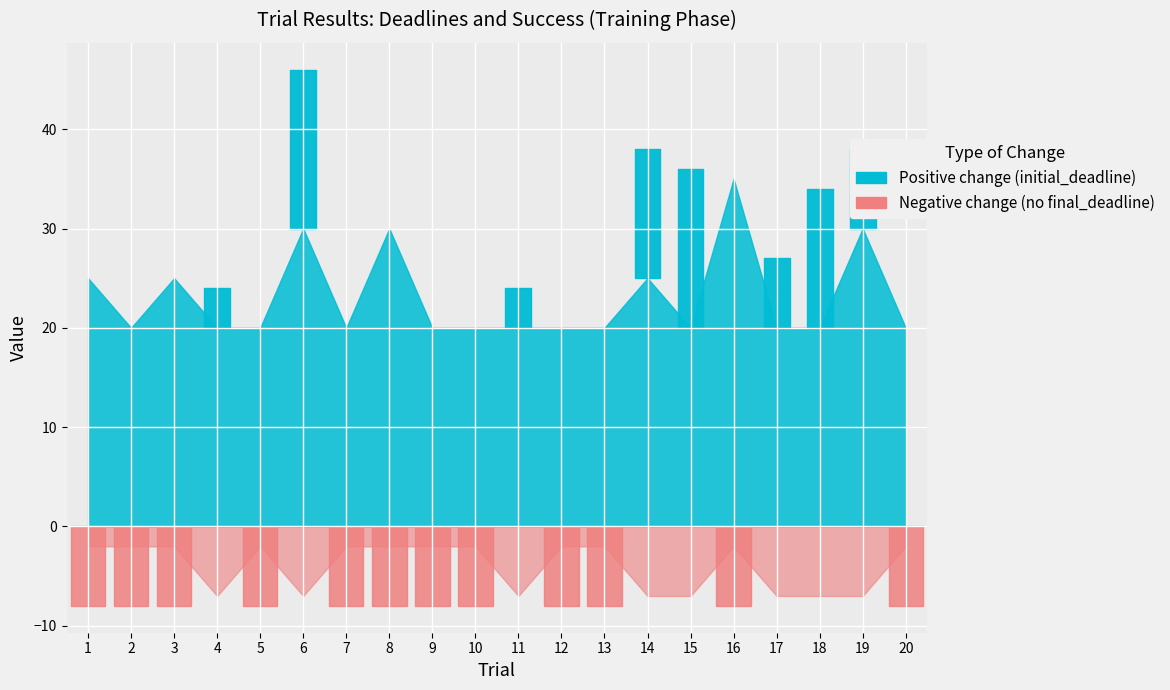

What is the average value of the initial_deadline series?

23